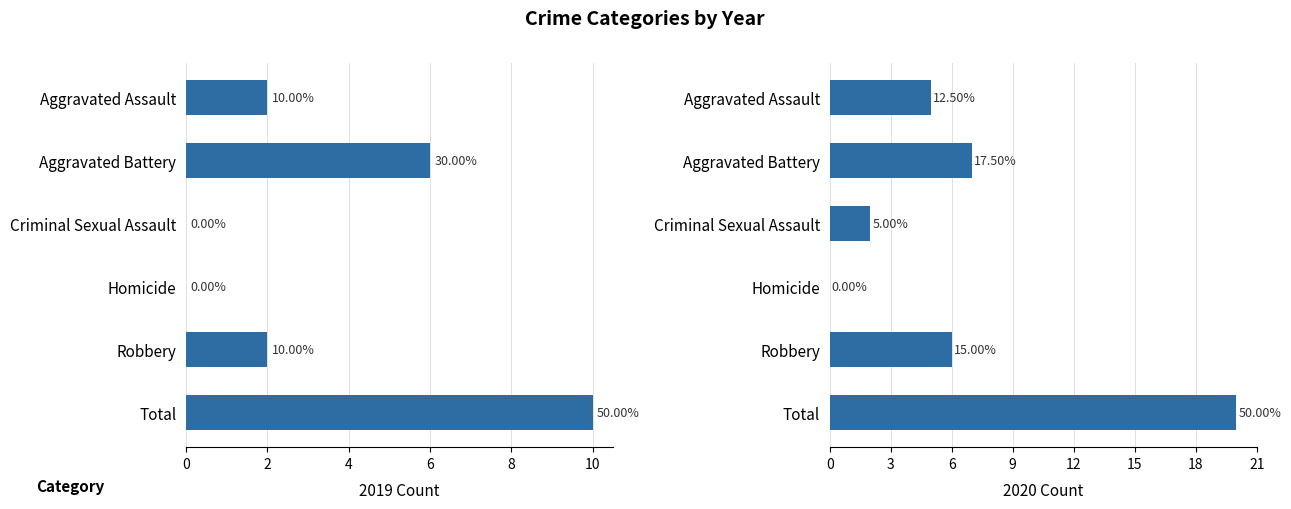

Are the bars grouped side by side (vs. stacked)?

Yes